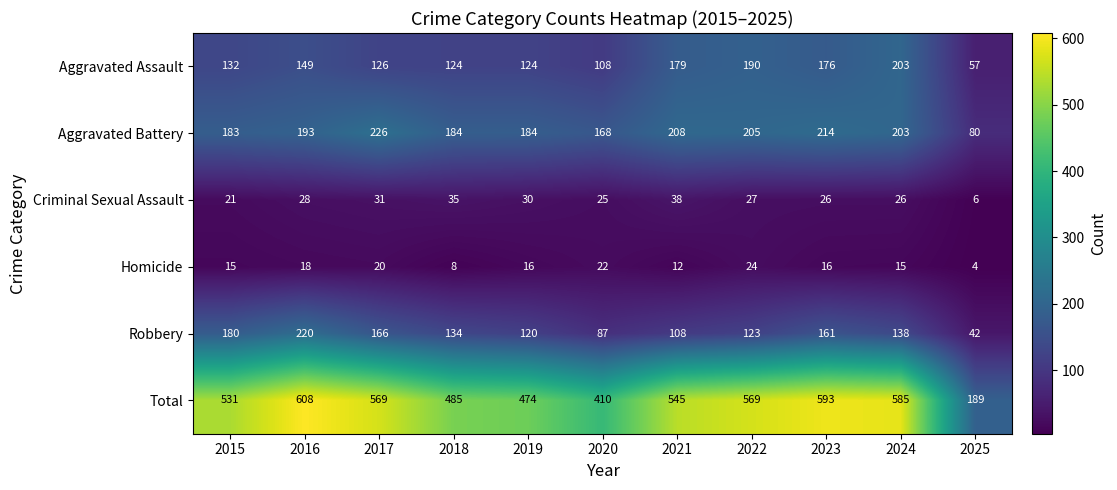

At which label does Criminal Sexual Assault first exceed 27?

2016